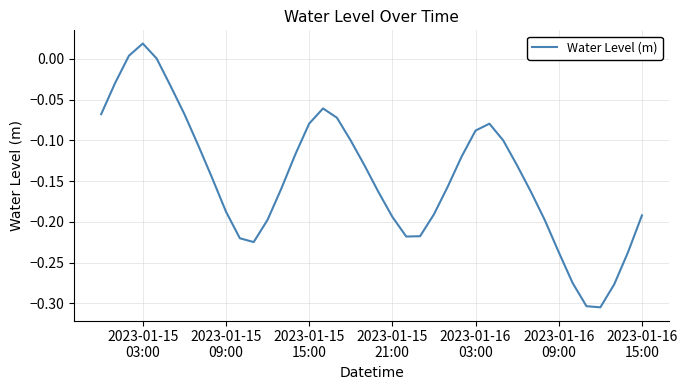

What is the difference between the maximum and minimum values?

0.3